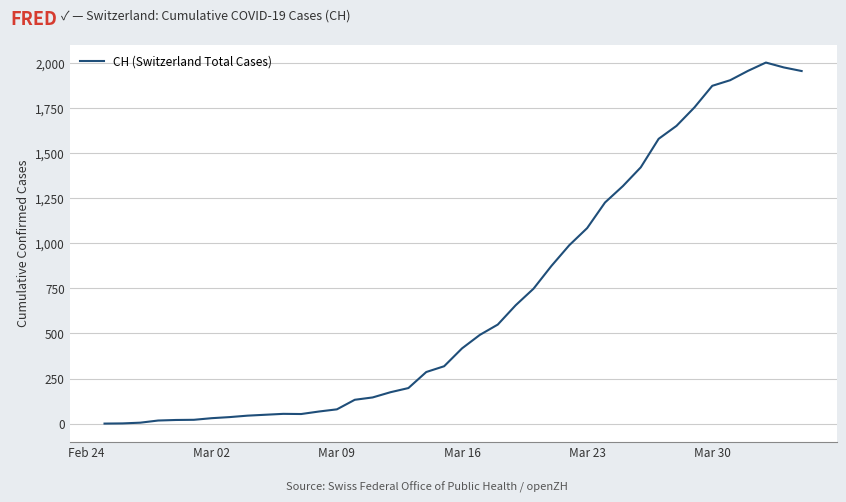

What is the difference between the maximum and minimum values?

2002